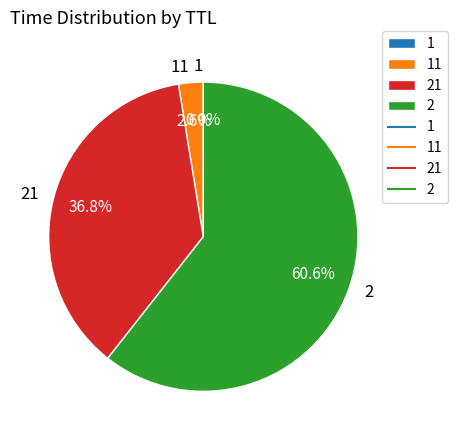

Is there a majority slice in this chart?

Yes